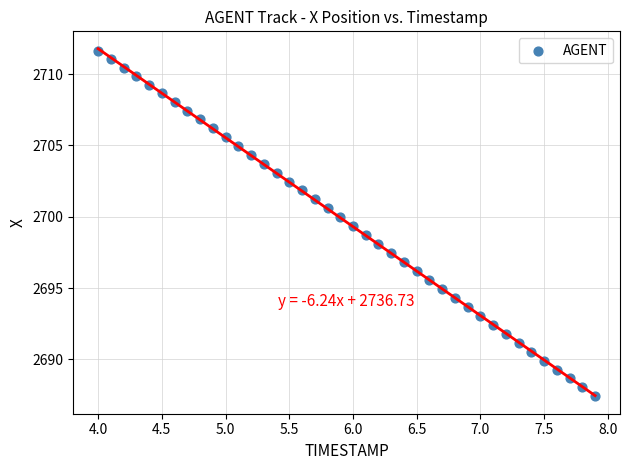

What is the range of Y values (max minus min)?

24.2